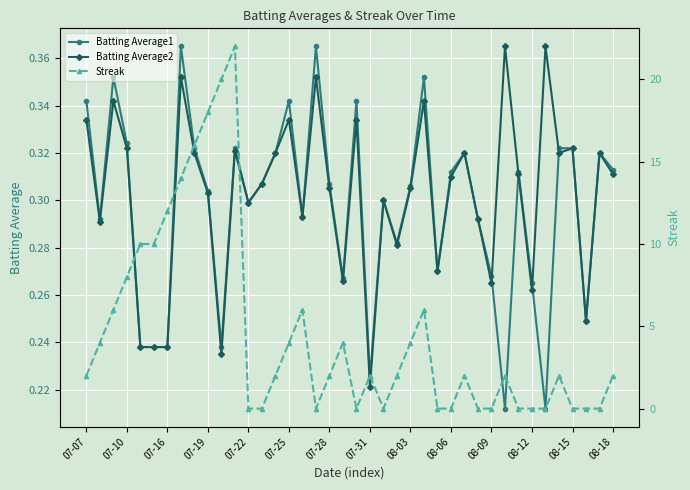

True or false: Batting Average1 has a value of 0.3 at 29.

True